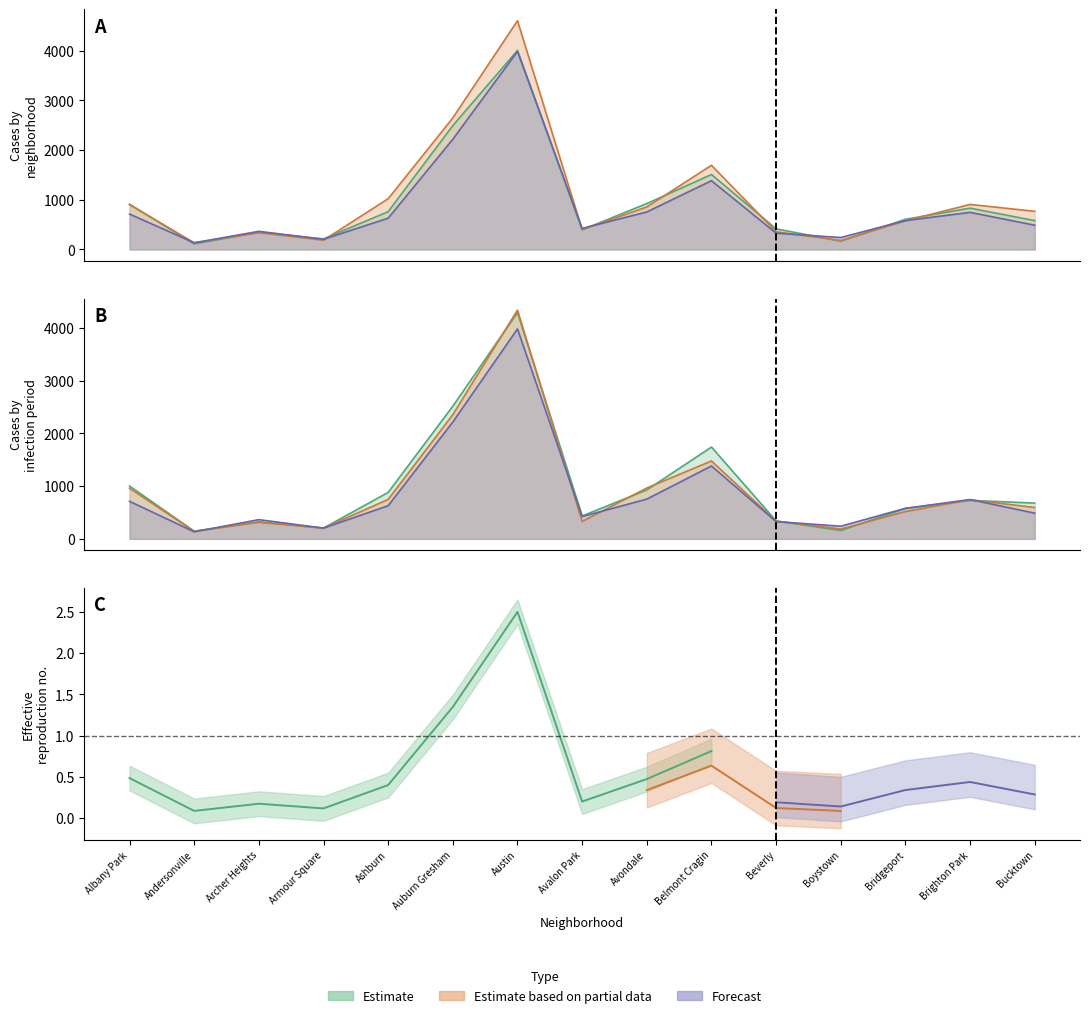

Is it true that 2021 equals 754 at Avondale?

True